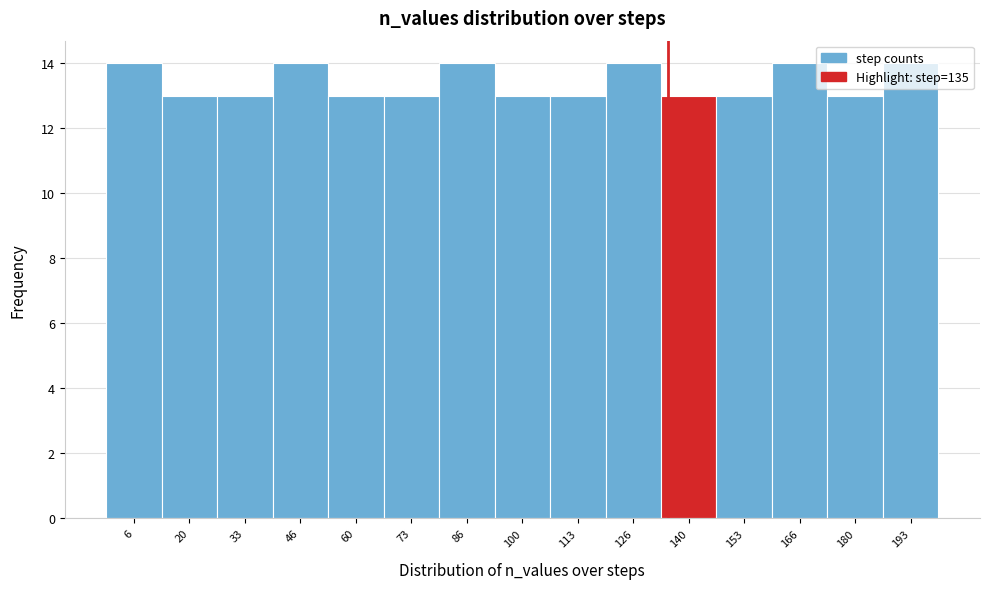

Reading left to right, list every bar in this chart as the range it spans on the x-axis followed by its height. Neither the bar edges nor the heights are printed on the chart, so give them approximately, as read against the axes.

0 to 14: 14
14 to 26: 13
26 to 40: 13
40 to 54: 14
54 to 66: 13
66 to 80: 13
80 to 94: 14
94 to 106: 13
106 to 120: 13
120 to 134: 14
134 to 146: 13
146 to 160: 13
160 to 174: 14
174 to 186: 13
186 to 200: 14